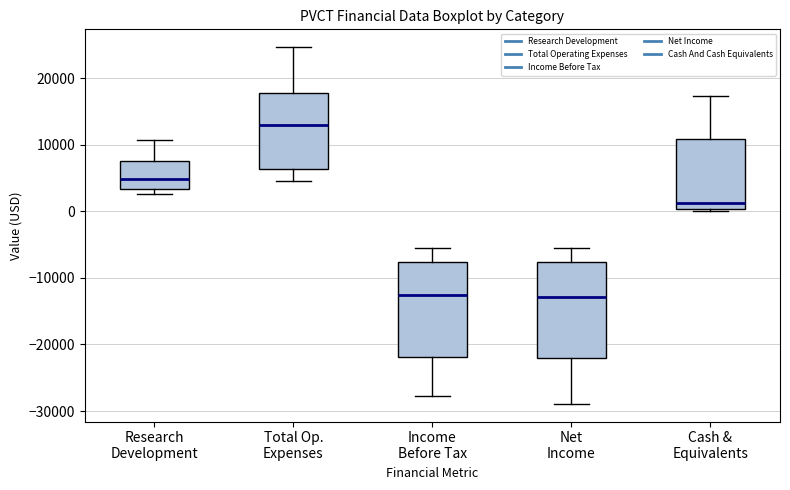

Reading left to right, transcribe this box plot: for each box, give where its median line is, the range the box spans, and where its two whiskers end, as read against the y-axis. The values are not printed on the chart, so give them approximately, as read against the axis.

Research Development: median 5000, box 3000 to 8000, whiskers 3000 (just below the box's lower edge) to 11000
Total Op. Expenses: median 13000, box 6000 to 18000, whiskers 5000 to 25000
Income Before Tax: median -13000, box -22000 to -8000, whiskers -28000 to -5000
Net Income: median -13000, box -22000 to -8000, whiskers -29000 to -5000
Cash & Equivalents: median 1000, box 0 to 11000, whiskers 0 to 17000